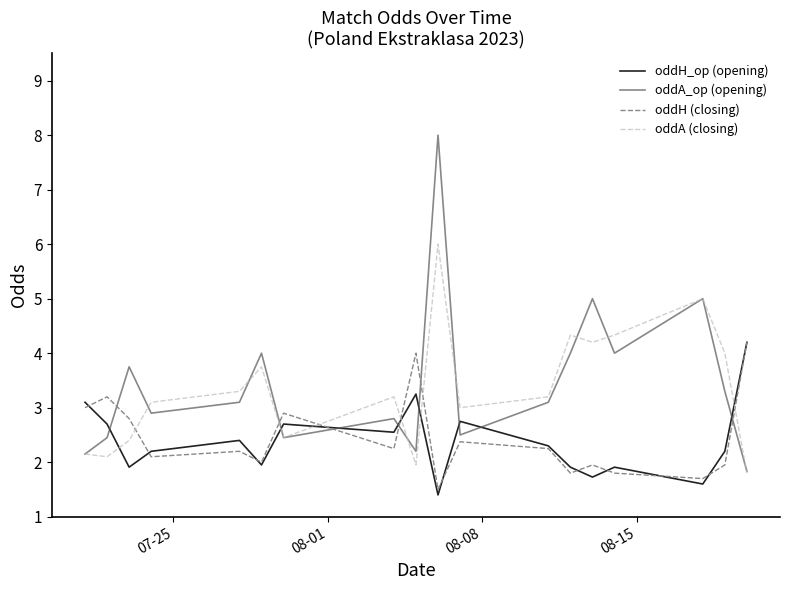

How many times do oddA (closing) and oddH (closing) cross each other?

6